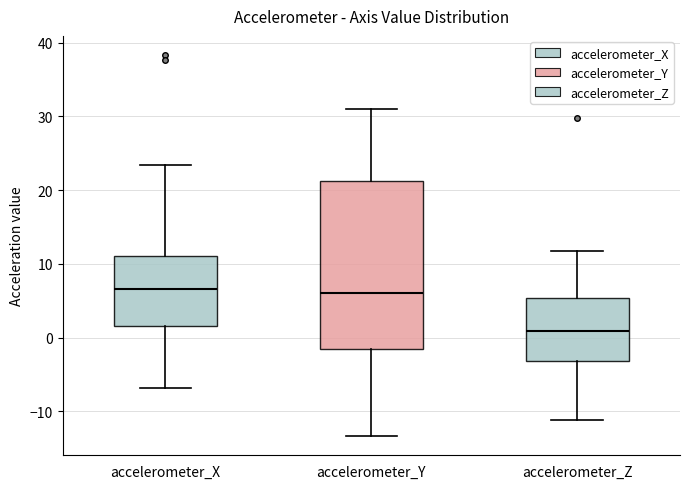

Which box has the lowest median line?

accelerometer_Z